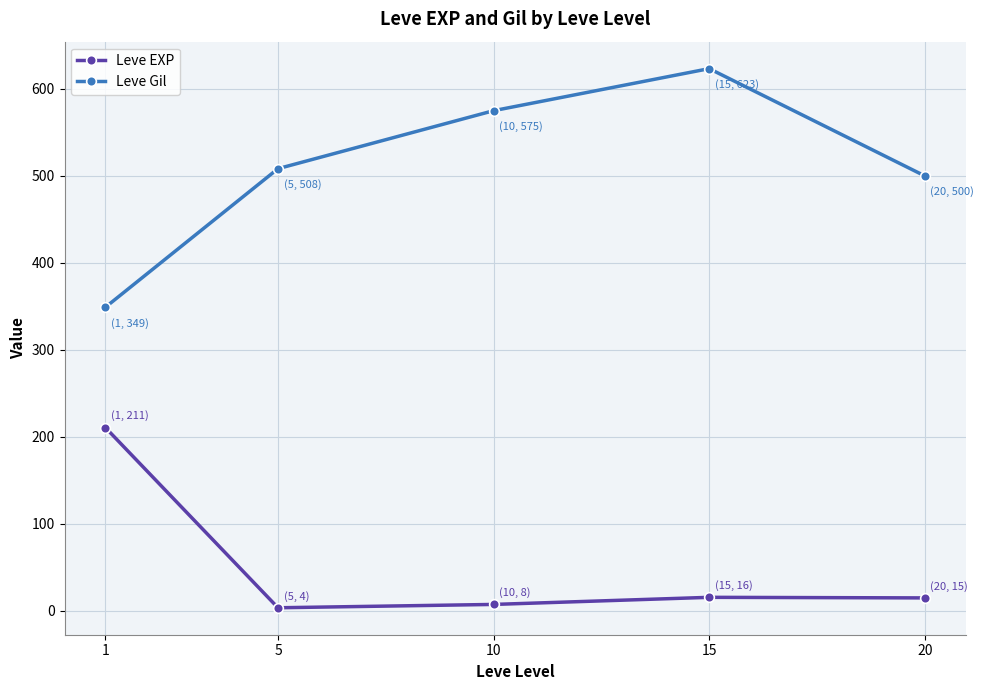

Which category has the highest value in the Leve Gil series?

15